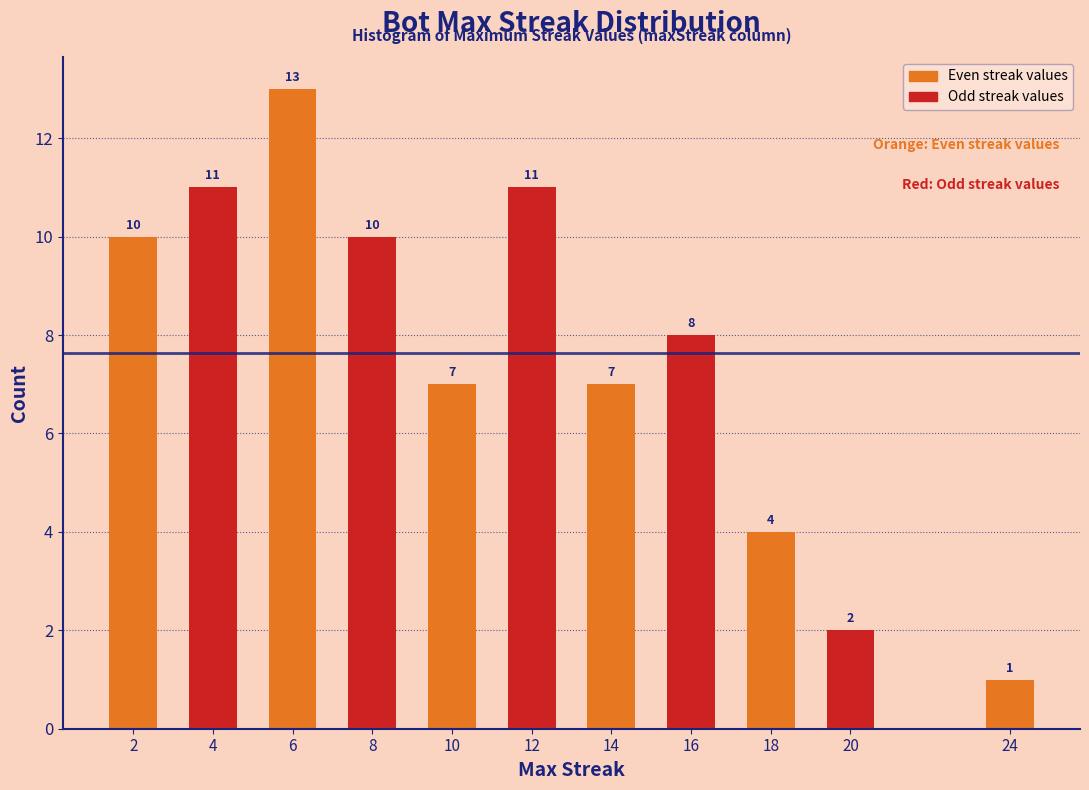

Reading right to left, transcribe all the data shown in this chart.

24=1	20=2	18=4	16=8	14=7	12=11	10=7	8=10	6=13	4=11	2=10